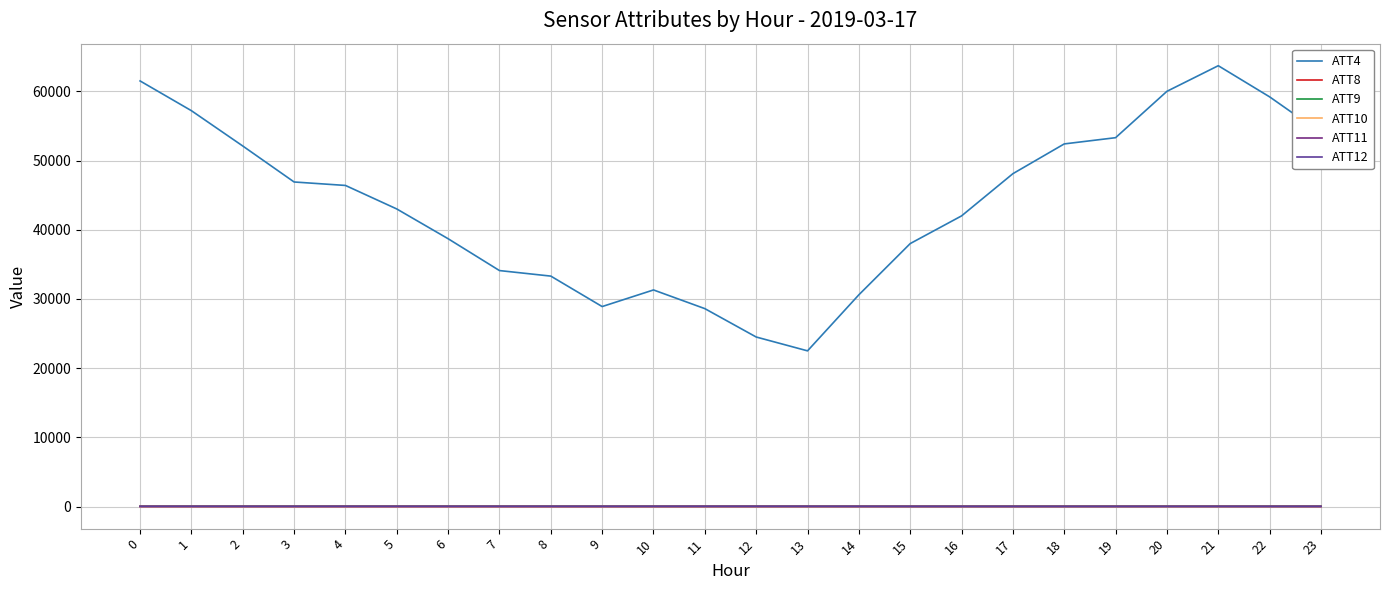

At 19, list the series in order from smallest to largest.

ATT12, ATT10, ATT8, ATT11, ATT9, ATT4